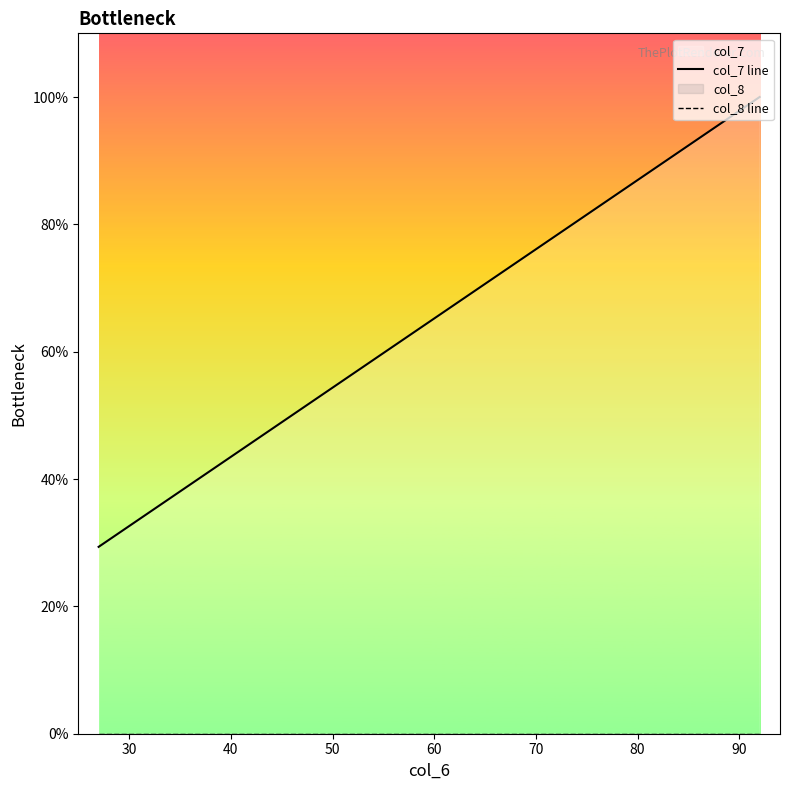

True or false: col_8 line and col_7 line cross at least once.

False